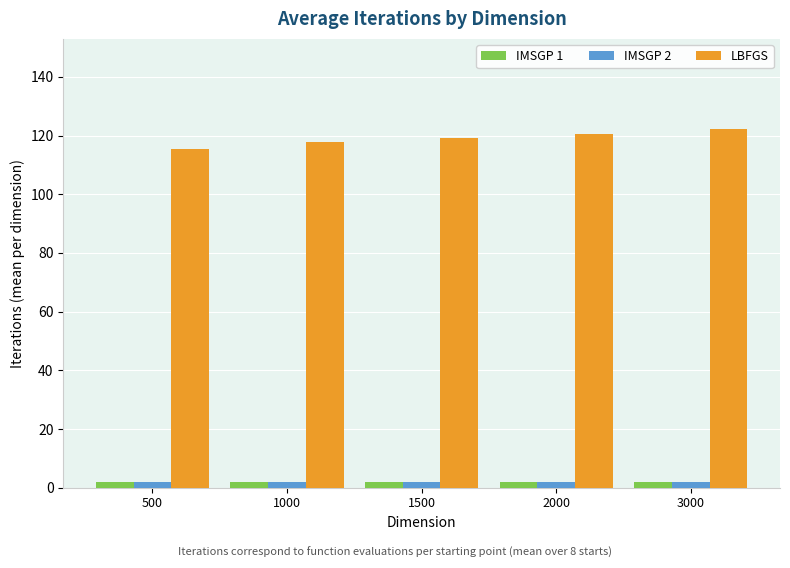

What is the average value of the IMSGP 2 series?

1.8